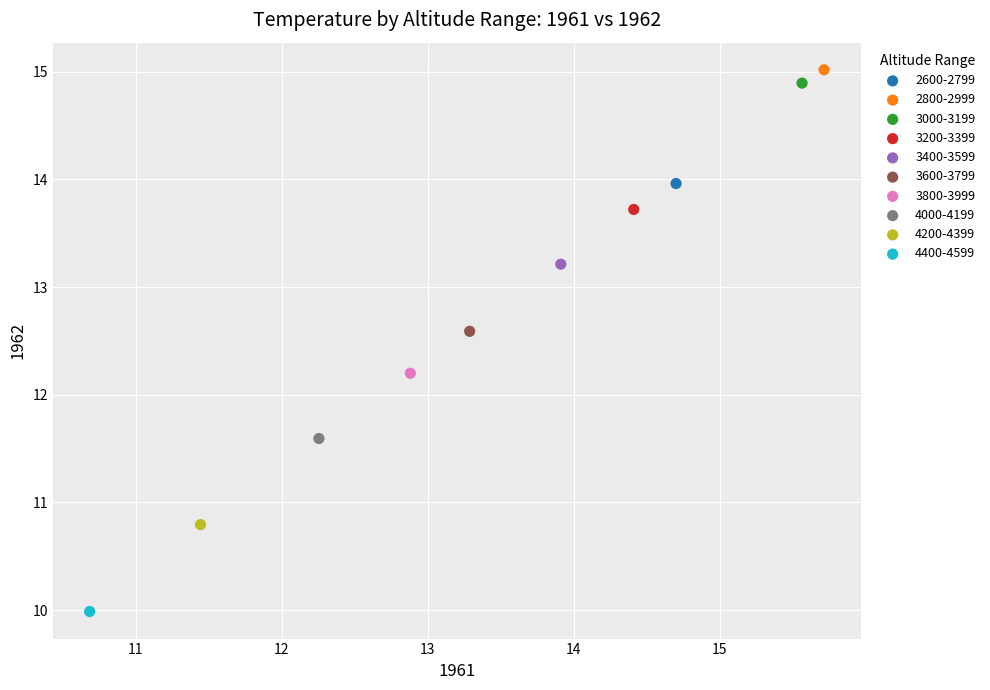

Which series contains the lowest Y value?

4400-4599